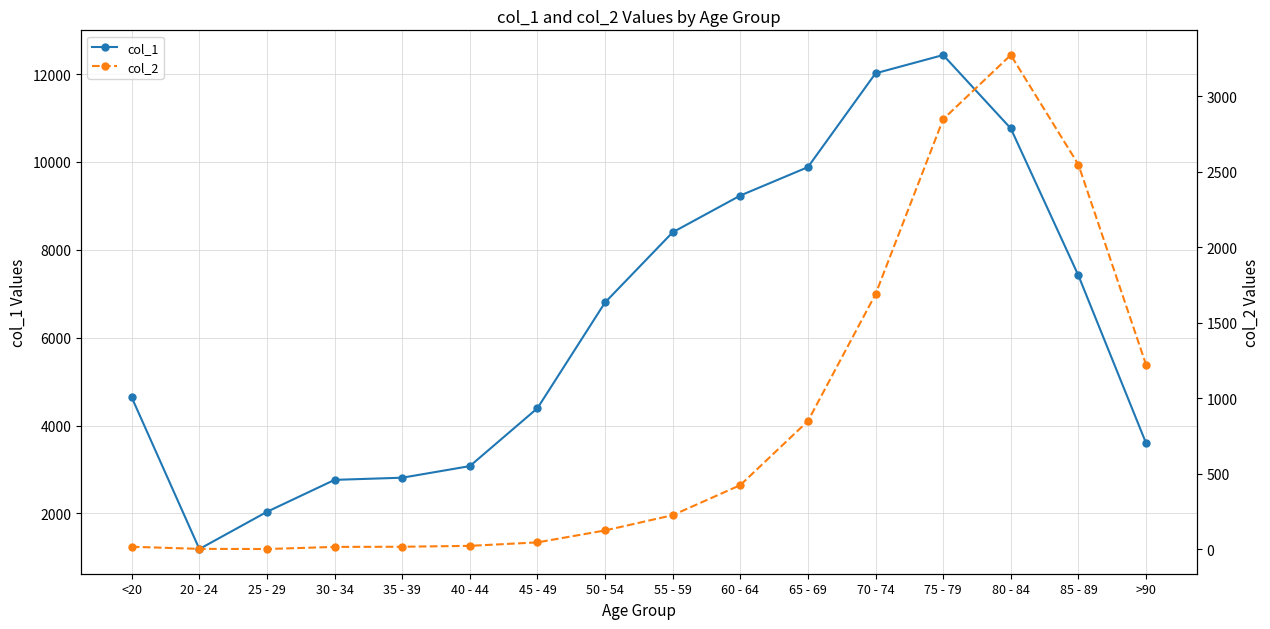

In col_1, how many points are lower than both neighbors (excluding endpoints)?

1